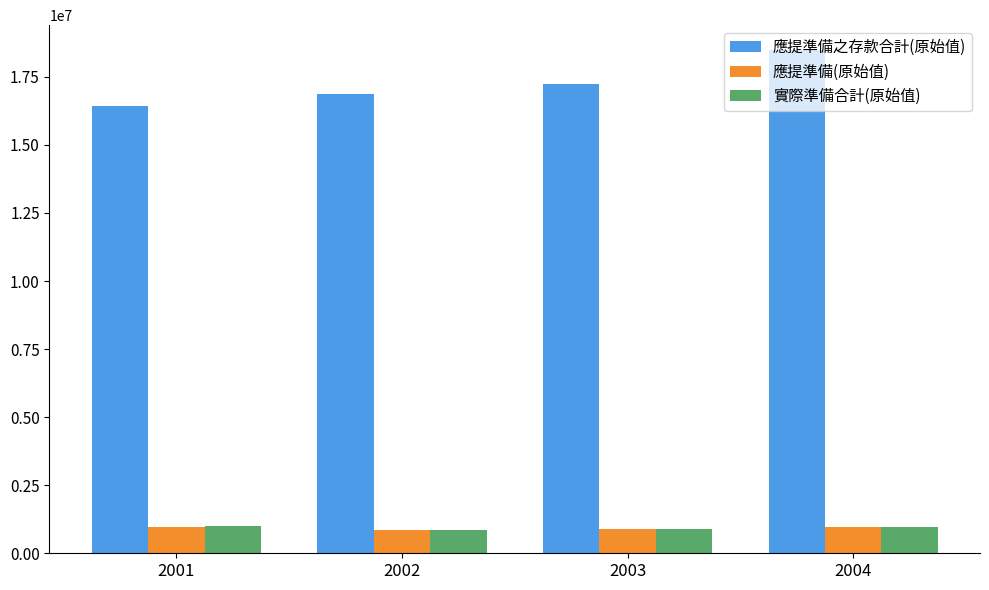

What is the maximum value for 應提準備之存款合計(原始值)?

18473625